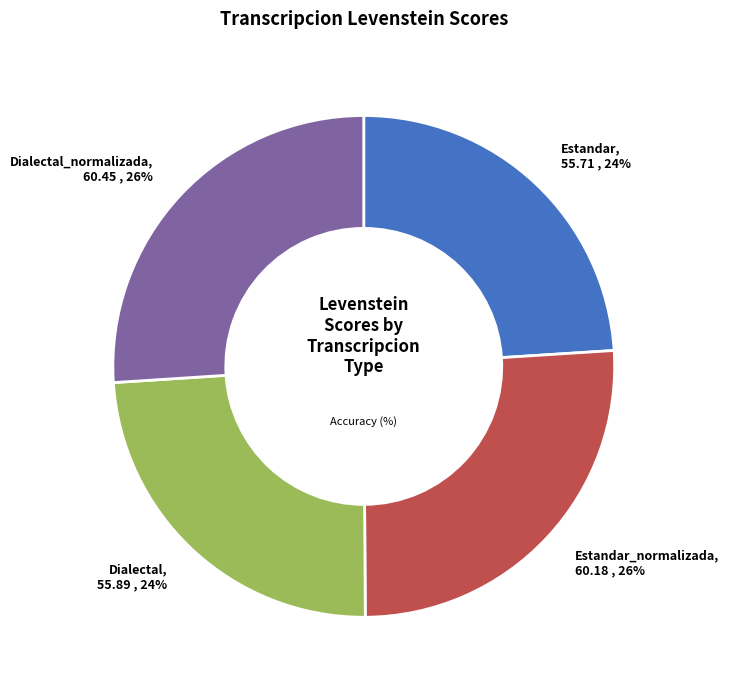

Is there a majority slice in this chart?

No